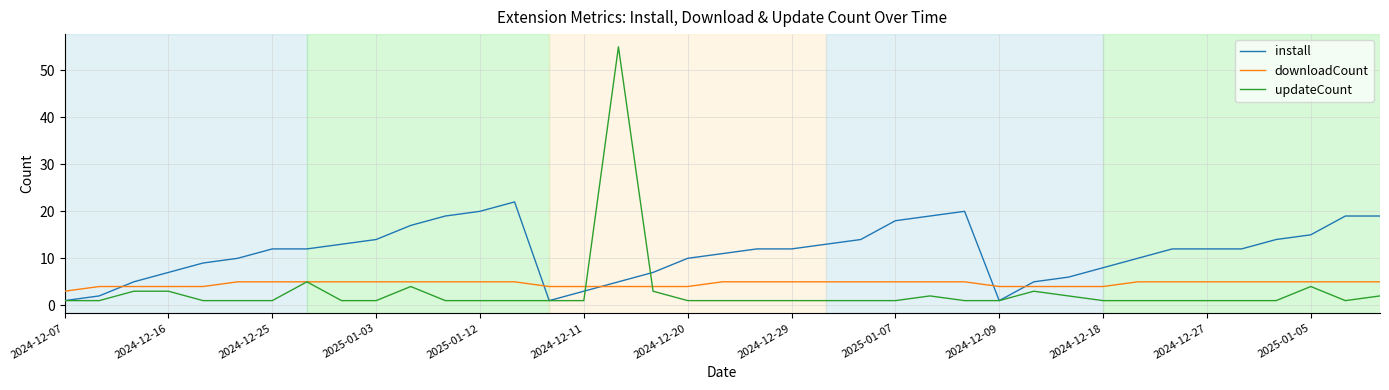

Which series has the widest spread of values?

updateCount